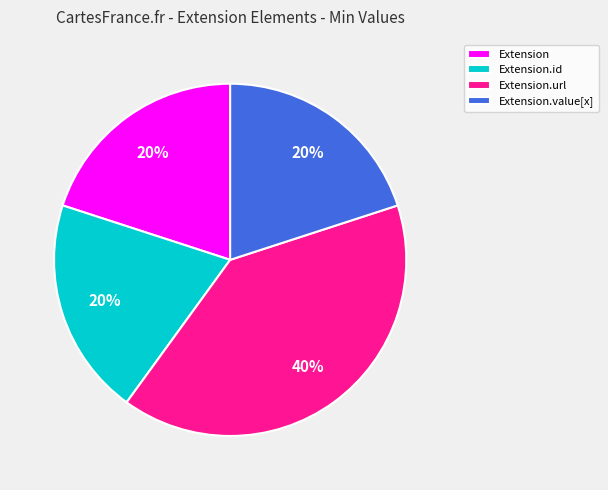

Does Extension.value[x] represent more than half of the total?

No